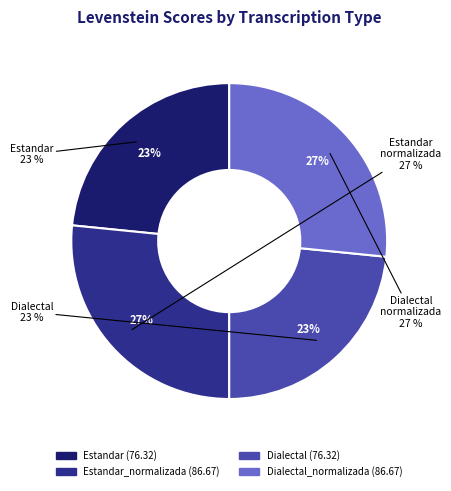

What is the change in value from Dialectal to Dialectal_normalizada?

+10.4